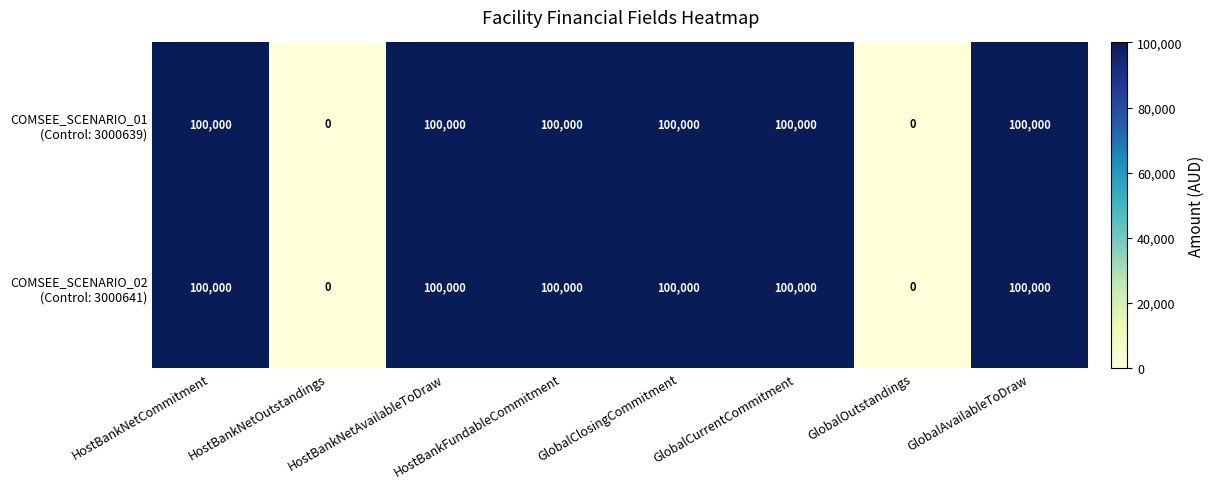

How many distinct data groups are displayed?

2